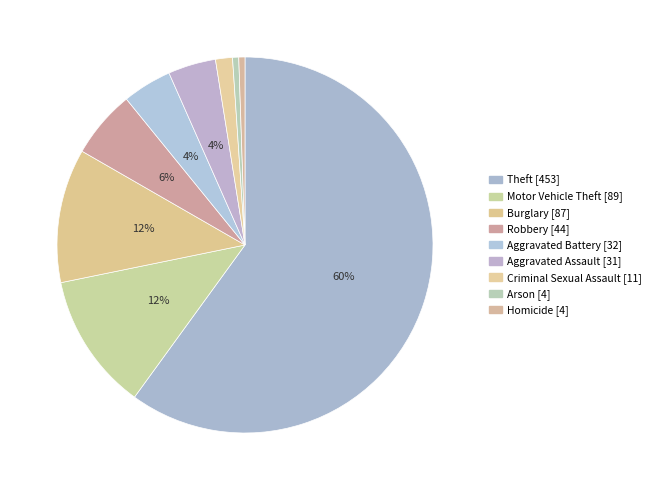

To the nearest percent, what percentage of the pie is Robbery?

6%